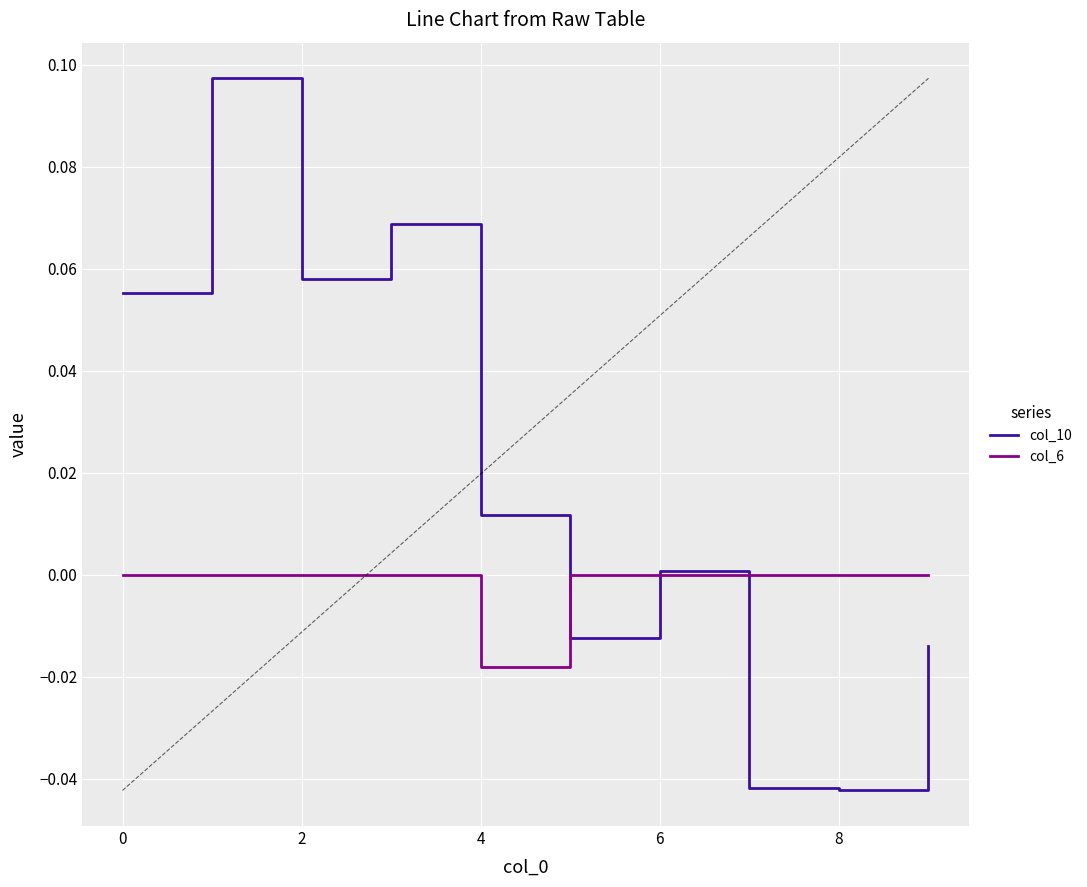

Which series ends up on top after the final intersection of col_6 and col_10?

col_6